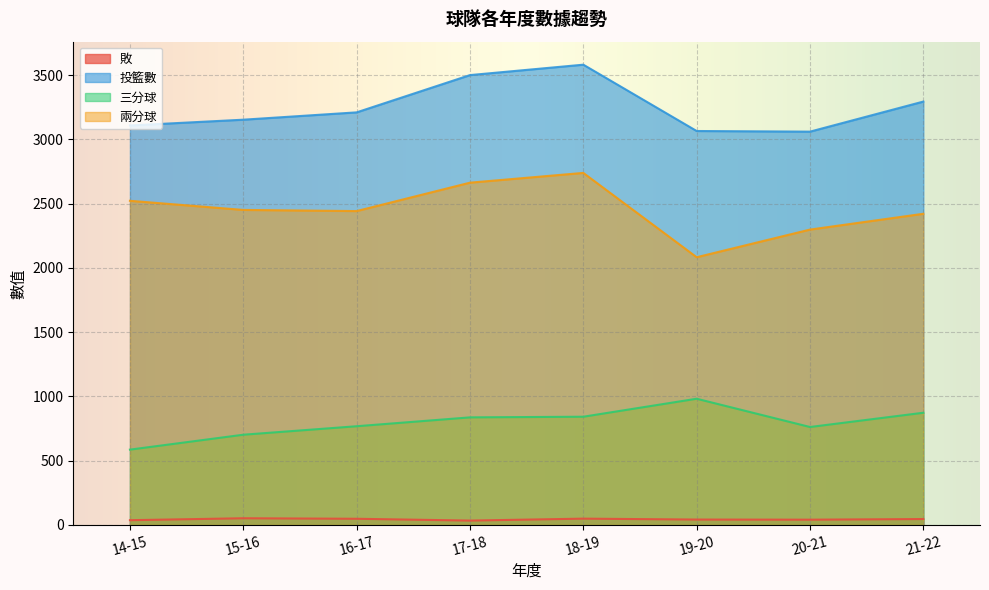

Reading left to right, extract all data points from this chart.

敗: 14-15=37	15-16=52	16-17=48	17-18=34	18-19=49	19-20=42	20-21=41	21-22=46
投籃數: 14-15=3108	15-16=3153	16-17=3210	17-18=3500	18-19=3581	19-20=3065	20-21=3060	21-22=3294
三分球: 14-15=586	15-16=702	16-17=768	17-18=837	18-19=842	19-20=982	20-21=762	21-22=873
兩分球: 14-15=2522	15-16=2451	16-17=2442	17-18=2663	18-19=2739	19-20=2083	20-21=2298	21-22=2421